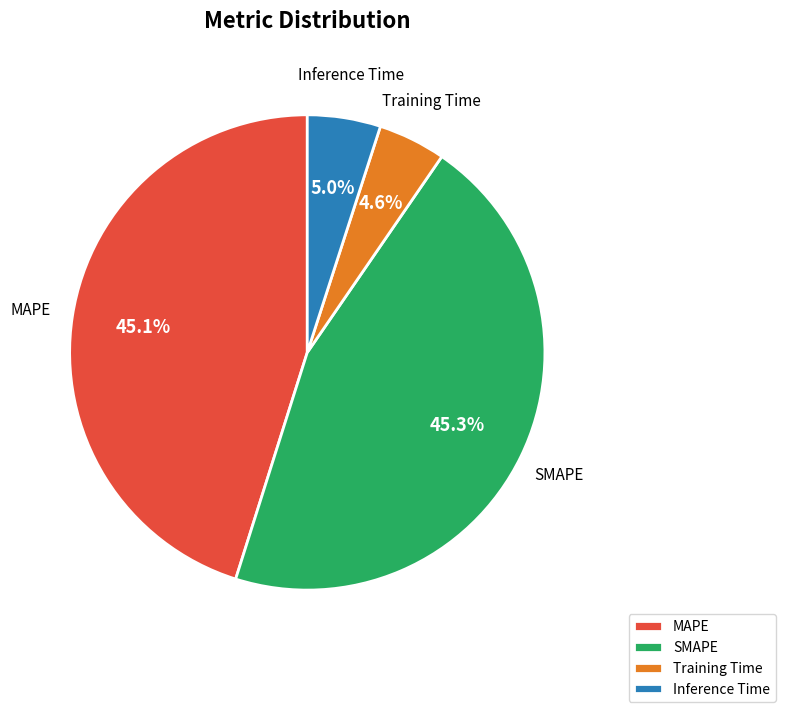

To the nearest percent, what portion does SMAPE represent?

45%